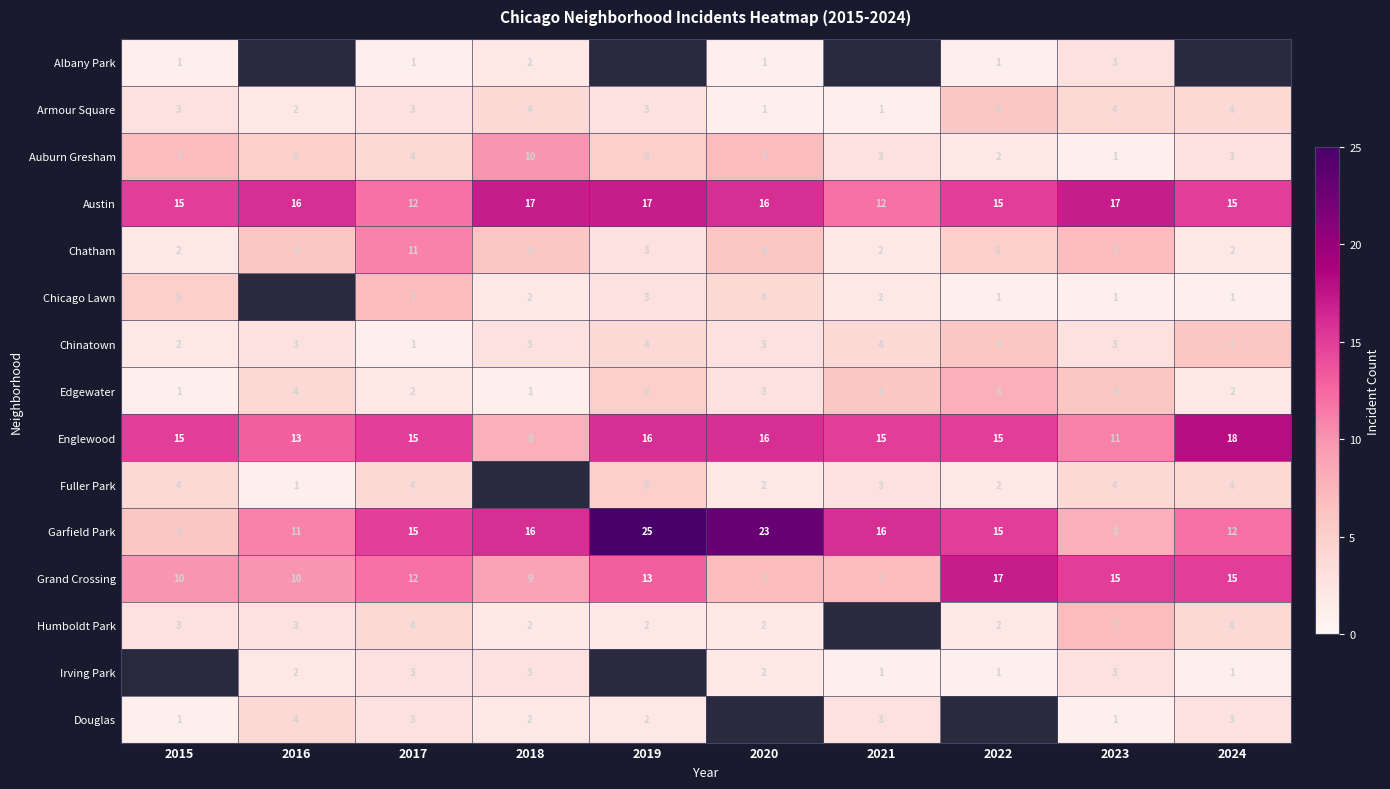

What is the lowest value of the Englewood series?

8